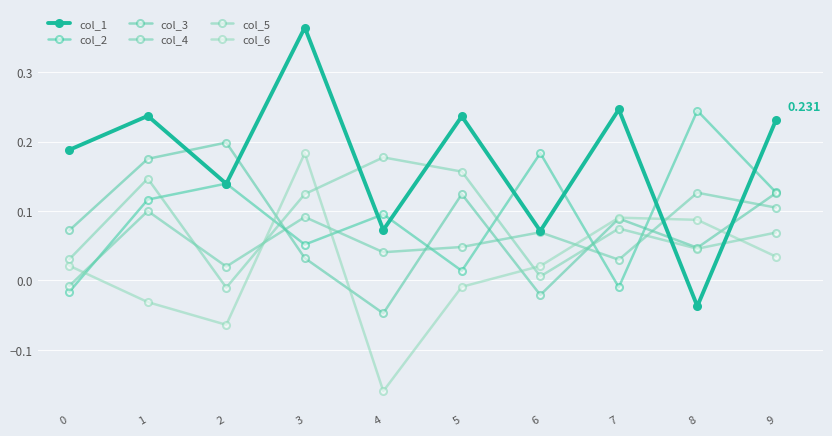

Is it true that col_3 equals 0.1 at 1?

False